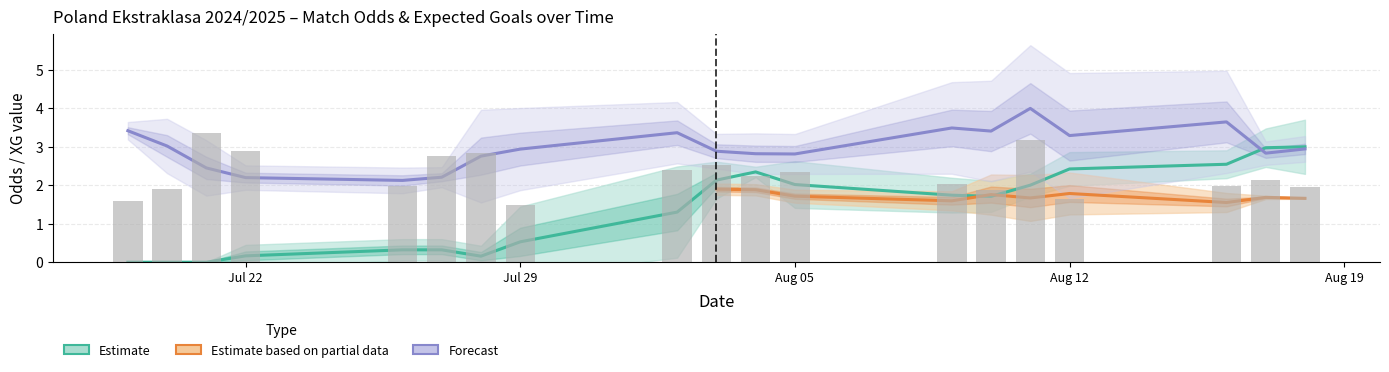

The value of Odd_H_FT at 36 is 1.7. True or false?

True